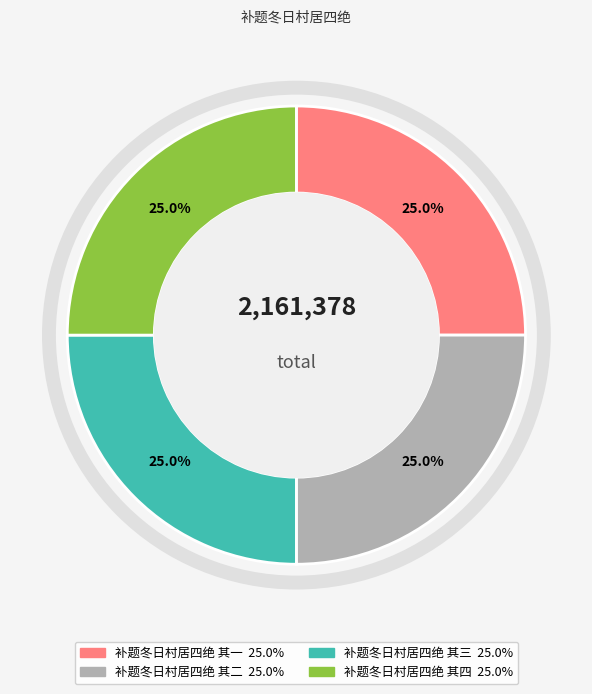

How much of the chart is everything except 补题冬日村居四绝 其二?

75.0%